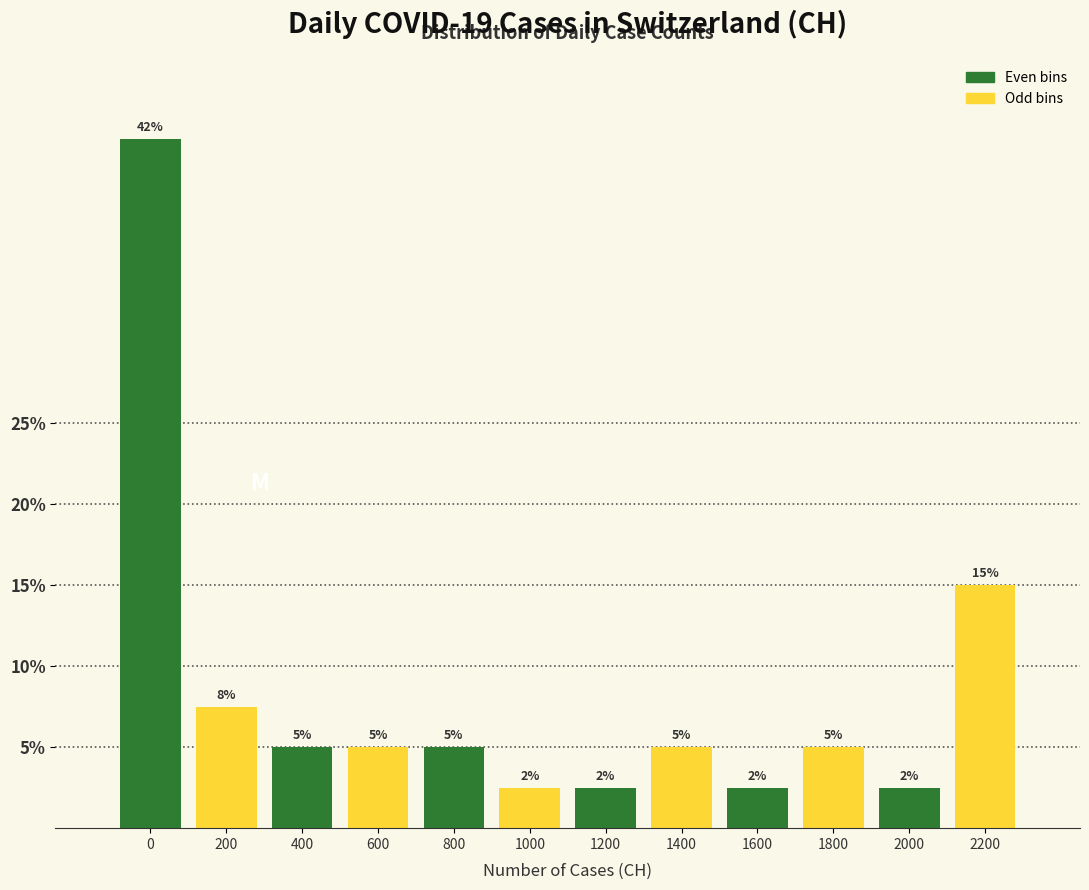

Between 1600 and 1400, which is larger?

1400